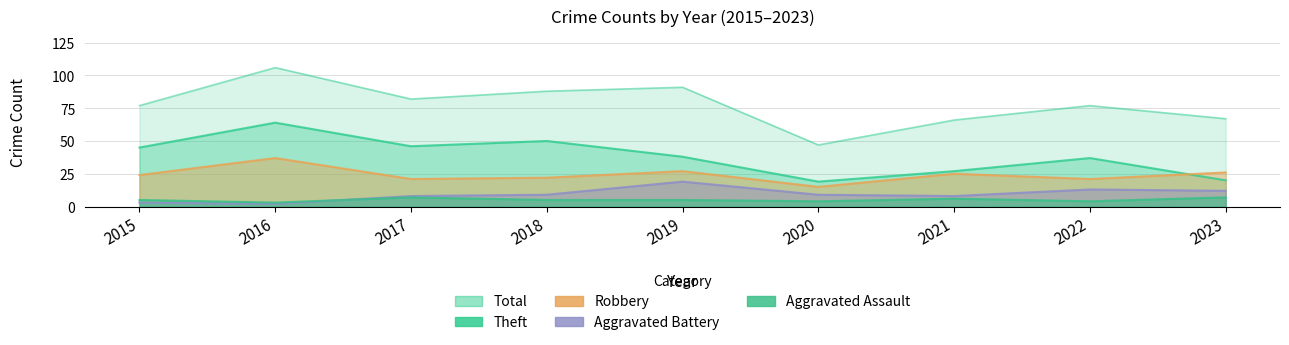

How many lines are shown in the chart?

5